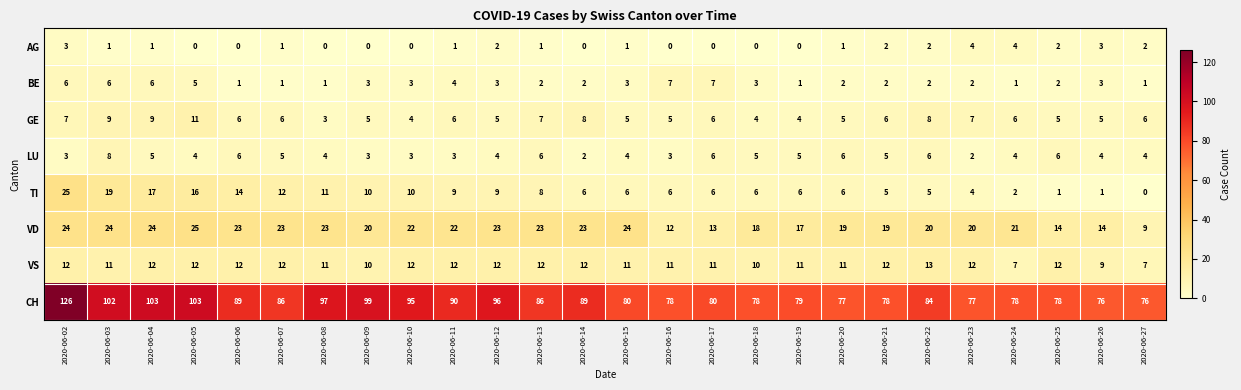

Which series has the widest spread of values?

CH